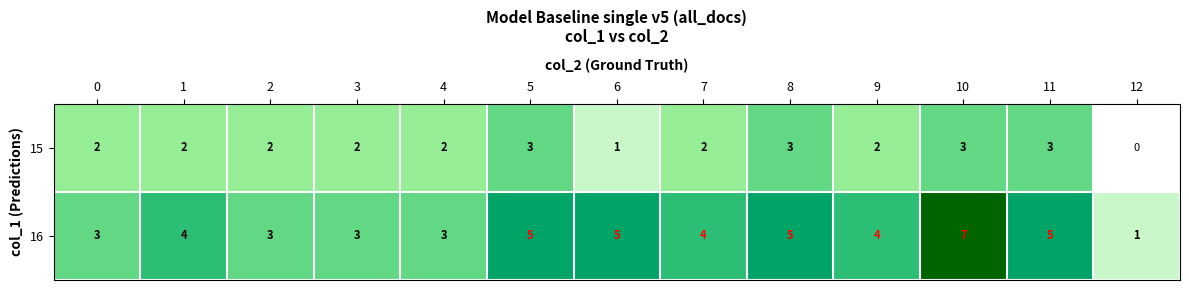

Reading left to right, extract all data points from this chart.

15: 0=2	1=2	2=2	3=2	4=2	5=3	6=1	7=2	8=3	9=2	10=3	11=3	12=0
16: 0=3	1=4	2=3	3=3	4=3	5=5	6=5	7=4	8=5	9=4	10=7	11=5	12=1